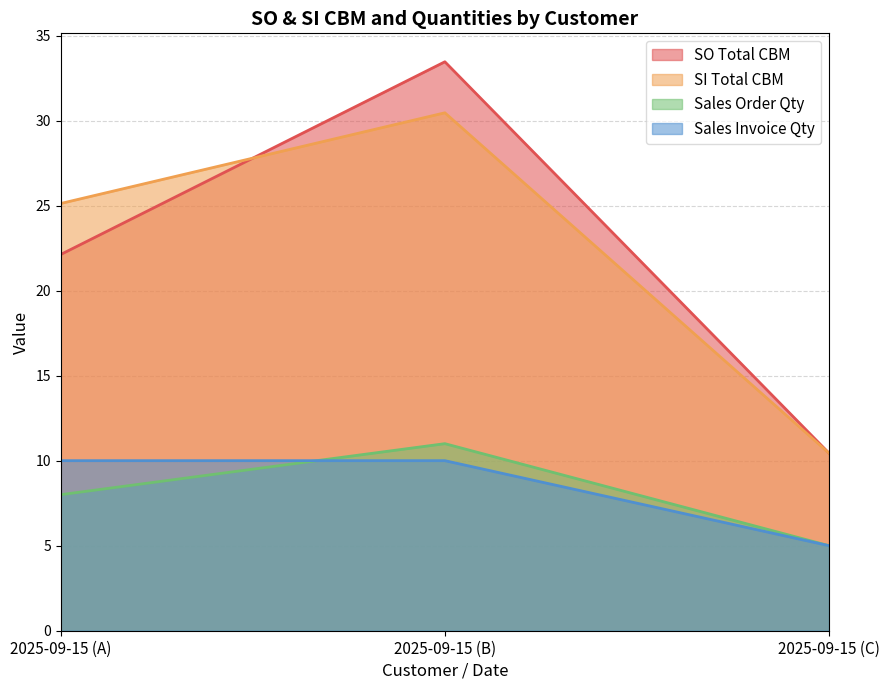

What position from the right is 2025-09-15 (A)?

3